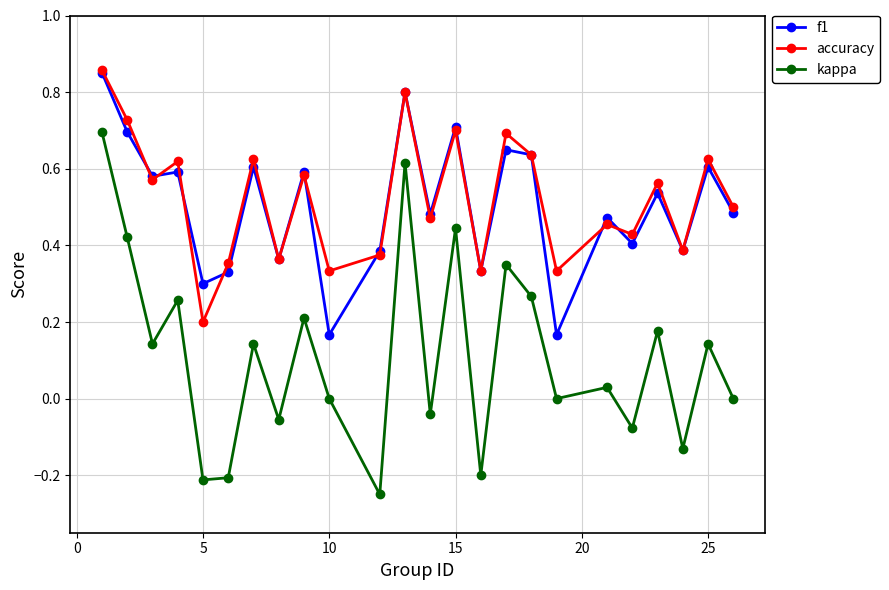

True or false: f1 has more than 1 points higher than both neighbors.

True